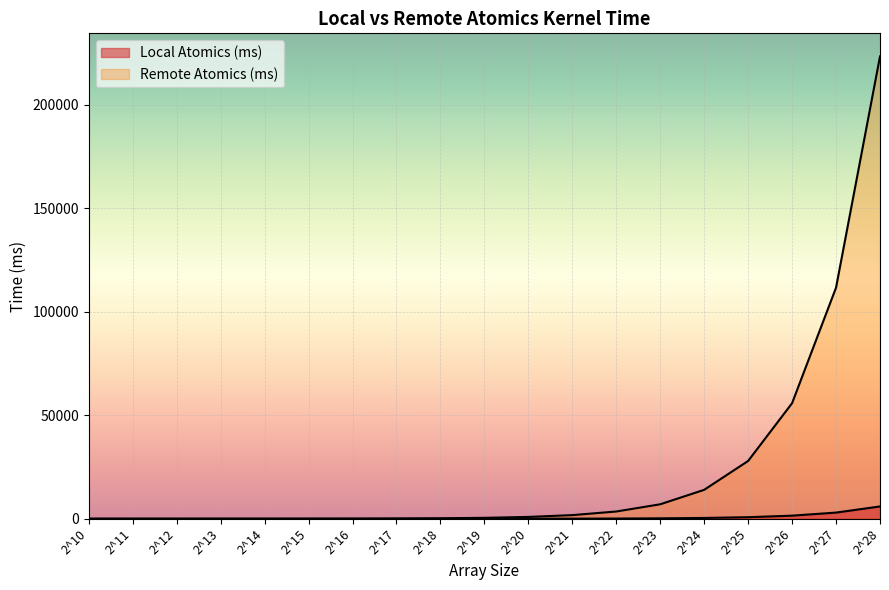

What is the total value across all series at 2^27?

114641.6